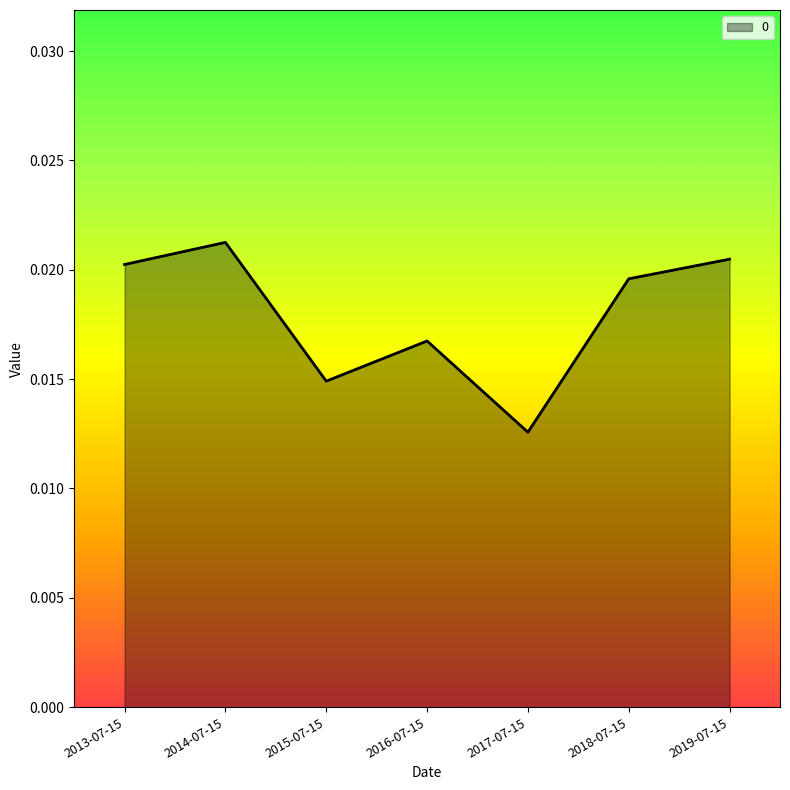

At which category does the data reach its first local peak?

2014-07-15